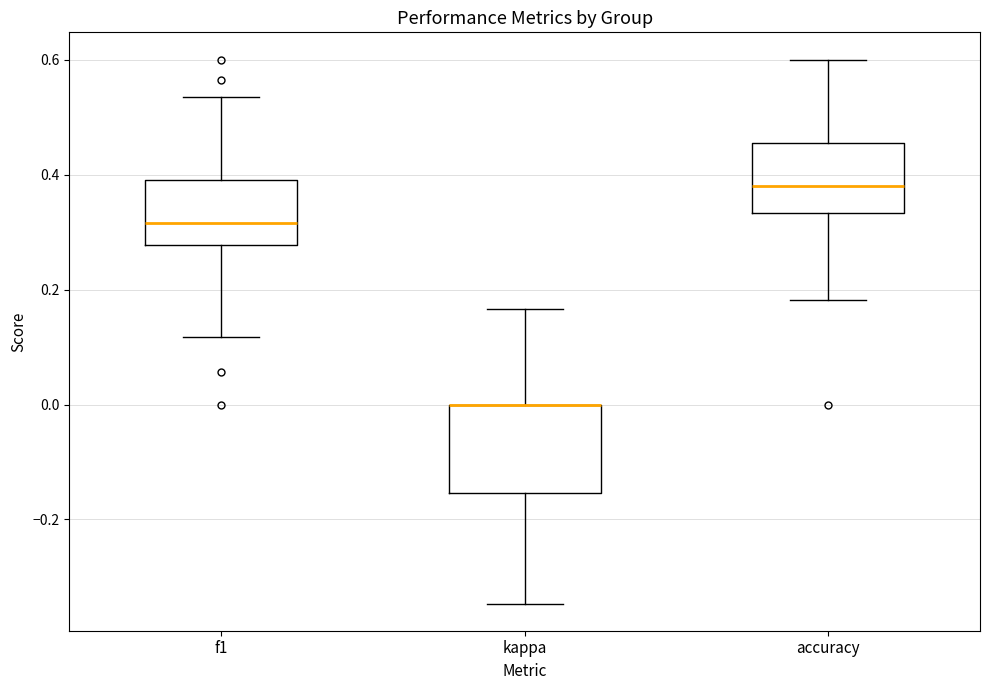

Where does the median line of the box for accuracy sit on the y-axis? The values are not printed on the chart, so give them approximately, as read against the axis.

0.38